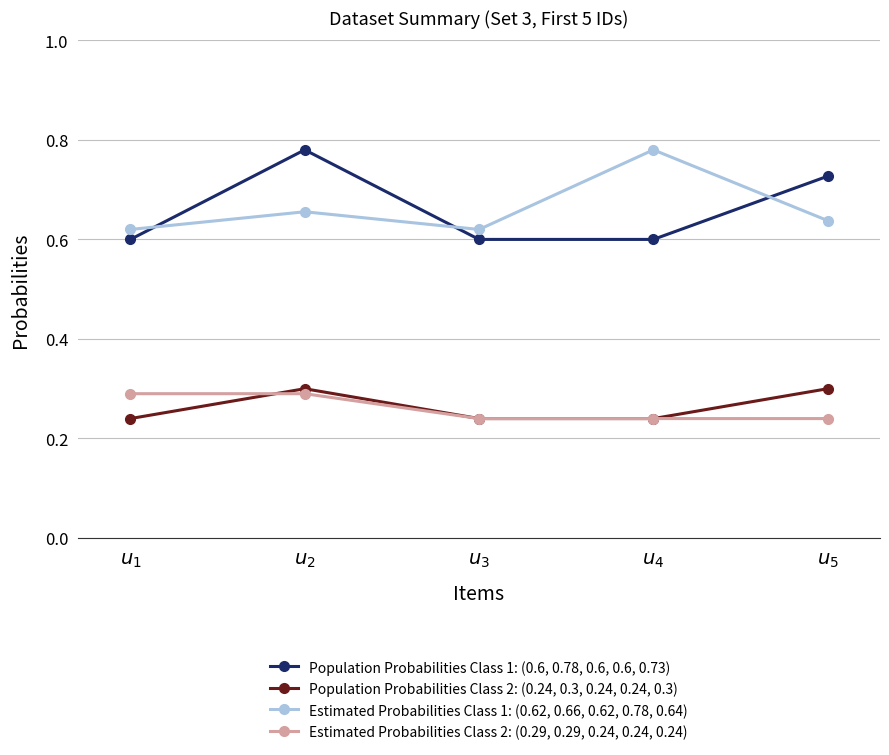

What are all the series names shown in the legend?

Population Probabilities Class 1: (0.6, 0.78, 0.6, 0.6, 0.73), Population Probabilities Class 2: (0.24, 0.3, 0.24, 0.24, 0.3), Estimated Probabilities Class 1: (0.62, 0.66, 0.62, 0.78, 0.64), Estimated Probabilities Class 2: (0.29, 0.29, 0.24, 0.24, 0.24)